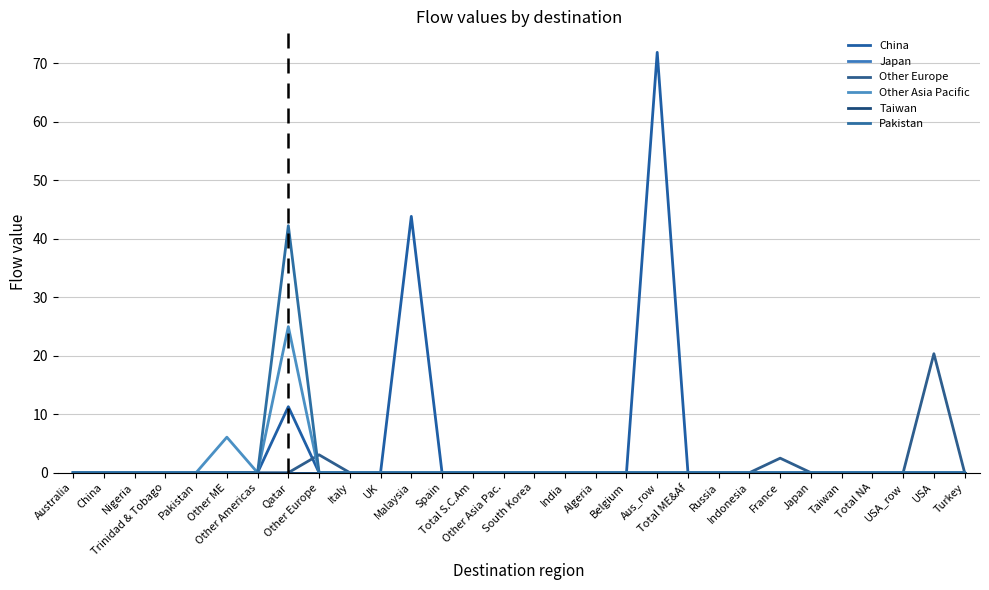

What is the average value of the Pakistan series?

1.4